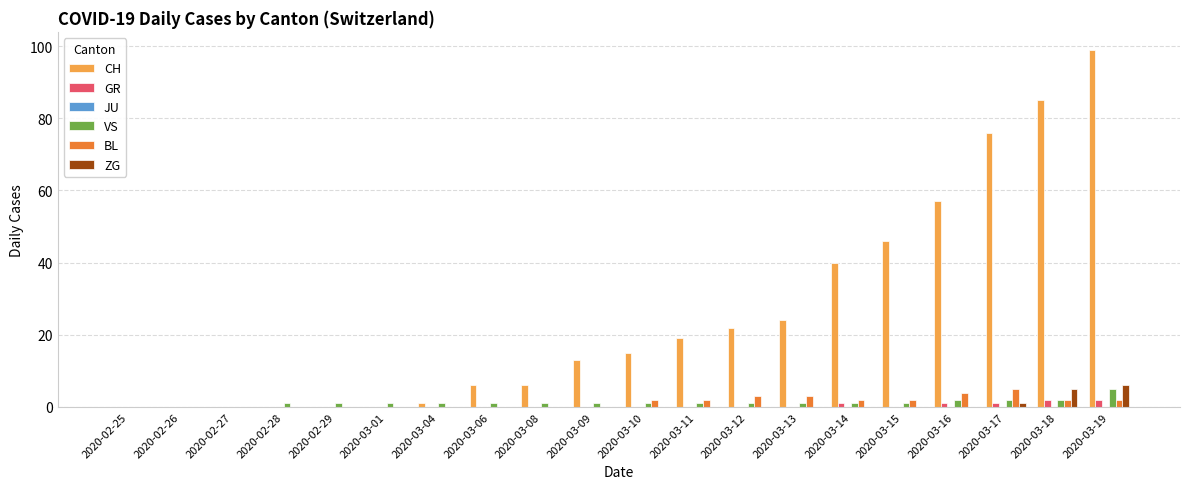

At which label does VS reach its peak?

2020-03-19